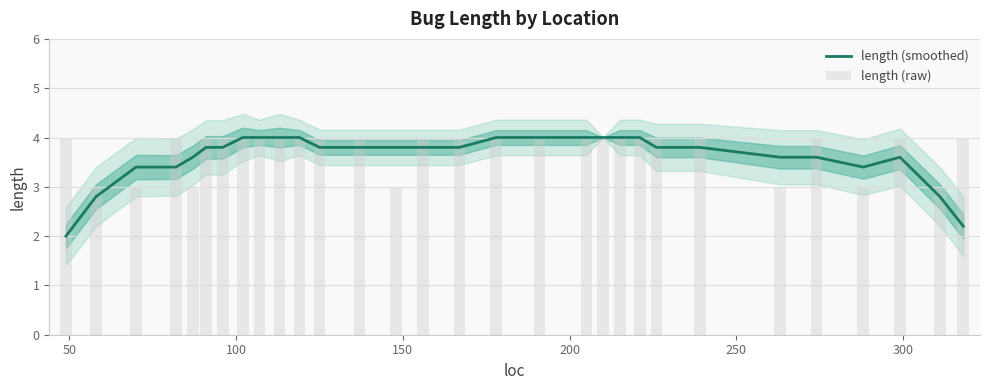

At 50, list the series in order from smallest to largest.

length (smoothed), length (raw)